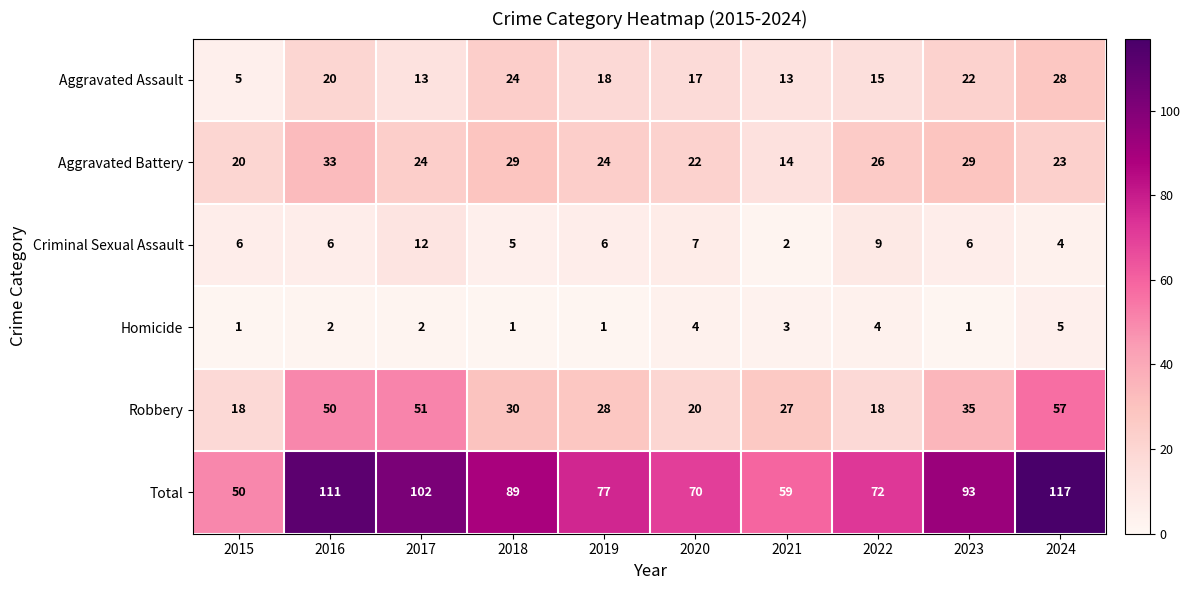

Rank the series at 2023 from highest to lowest value.

Total, Robbery, Aggravated Battery, Aggravated Assault, Criminal Sexual Assault, Homicide